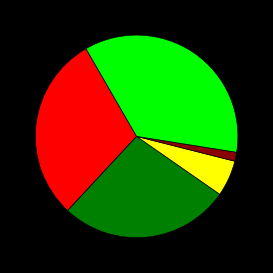

Is there any slice that represents more than half of the pie?

No